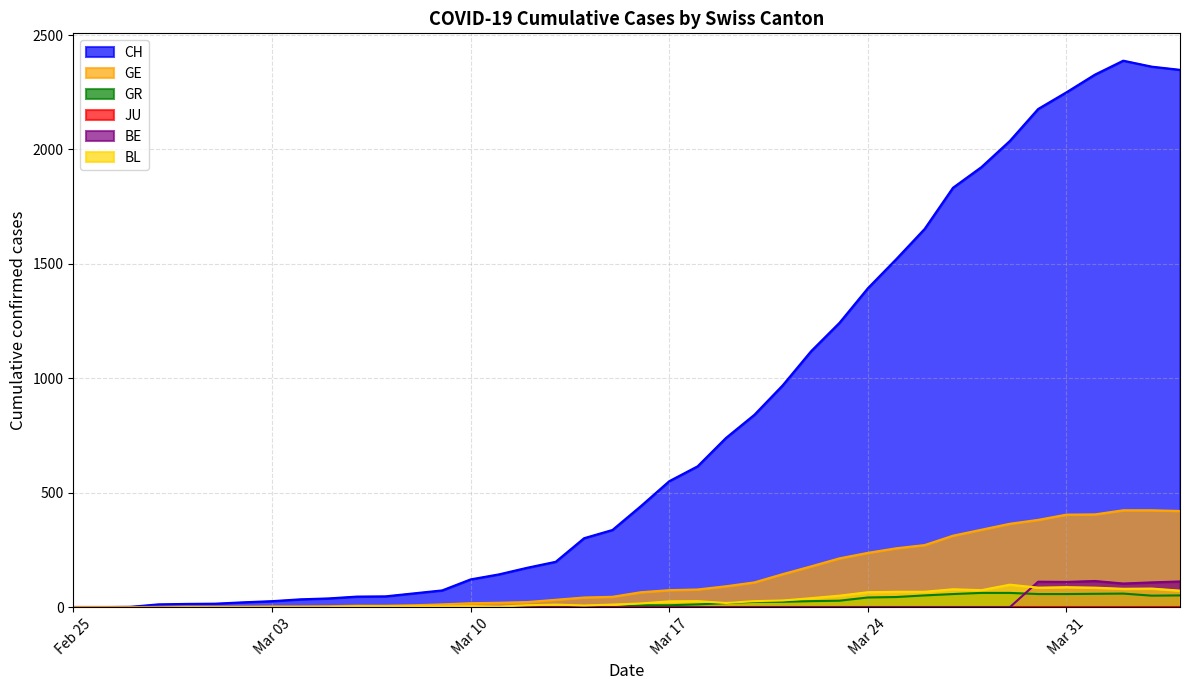

Which series has the widest spread of values?

CH